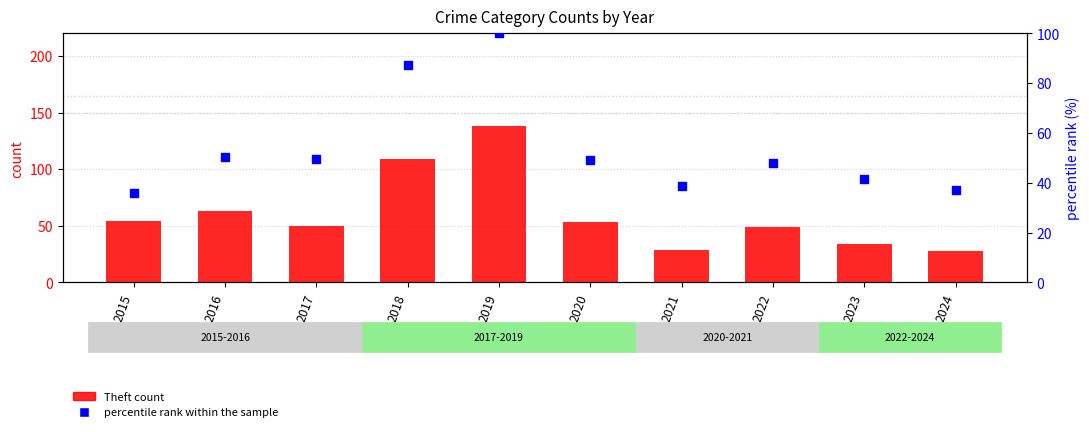

Is the value of percentile rank within the sample at 2022 greater than the value of Theft (transformed count) at 2020?

No